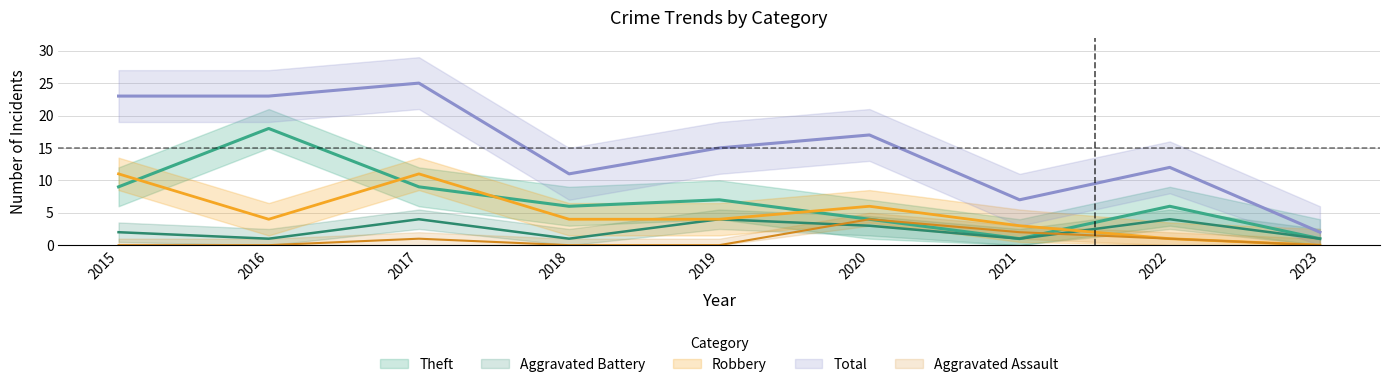

Which series has the largest range (max minus min)?

Total